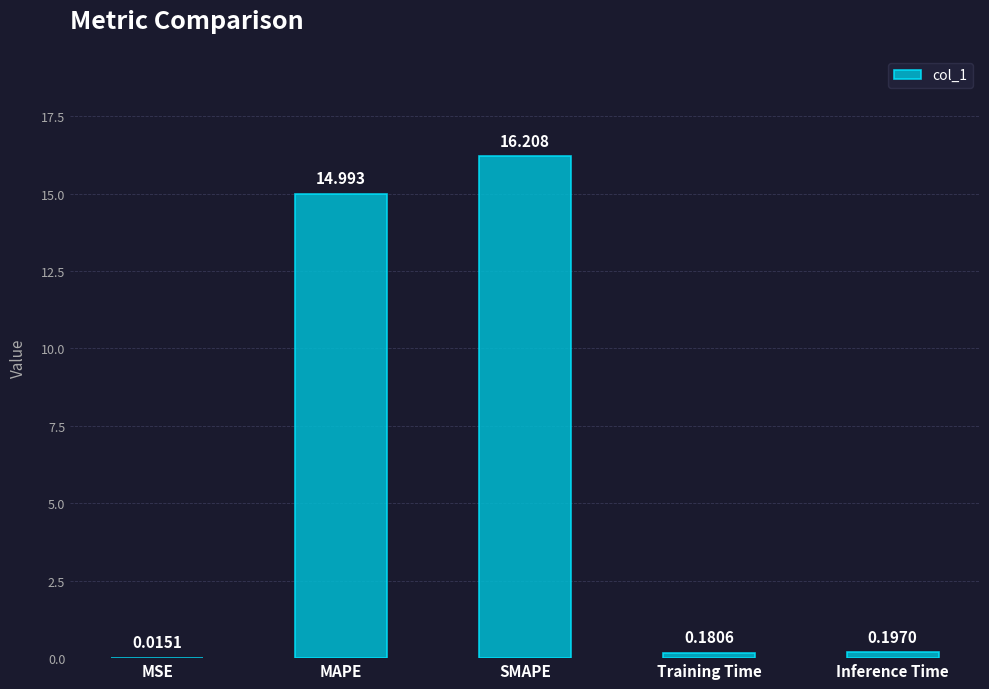

The value at MAPE is 15.0. True or false?

True